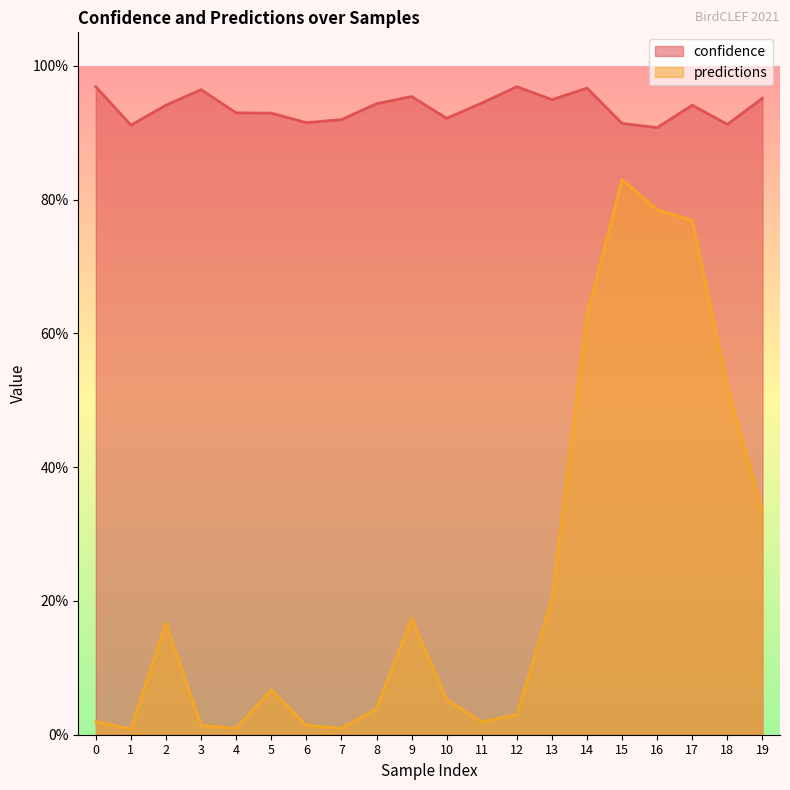

Reading left to right, what are all the values shown in this chart?

confidence: 0=1.0	1=0.9	2=0.9	3=1.0	4=0.9	5=0.9	6=0.9	7=0.9	8=0.9	9=1.0	10=0.9	11=0.9	12=1.0	13=0.9	14=1.0	15=0.9	16=0.9	17=0.9	18=0.9	19=1.0
predictions: 0=0.0	1=0.0	2=0.2	3=0.0	4=0.0	5=0.1	6=0.0	7=0.0	8=0.0	9=0.2	10=0.1	11=0.0	12=0.0	13=0.2	14=0.6	15=0.8	16=0.8	17=0.8	18=0.5	19=0.3